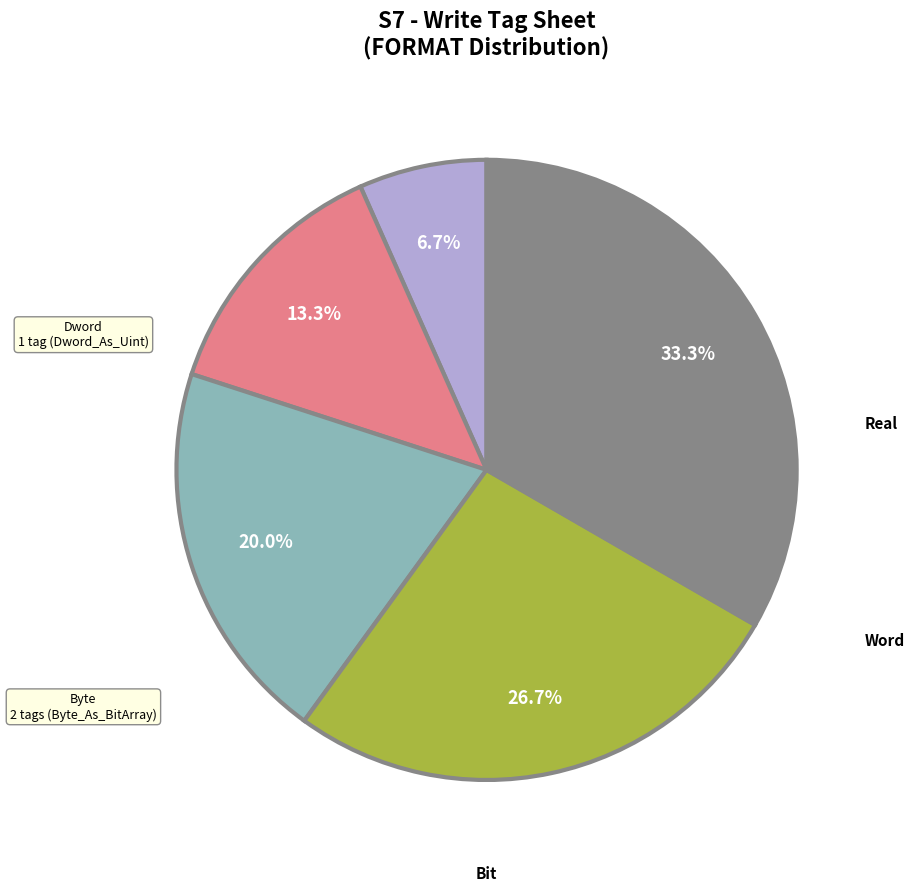

Is there a majority slice in this chart?

No